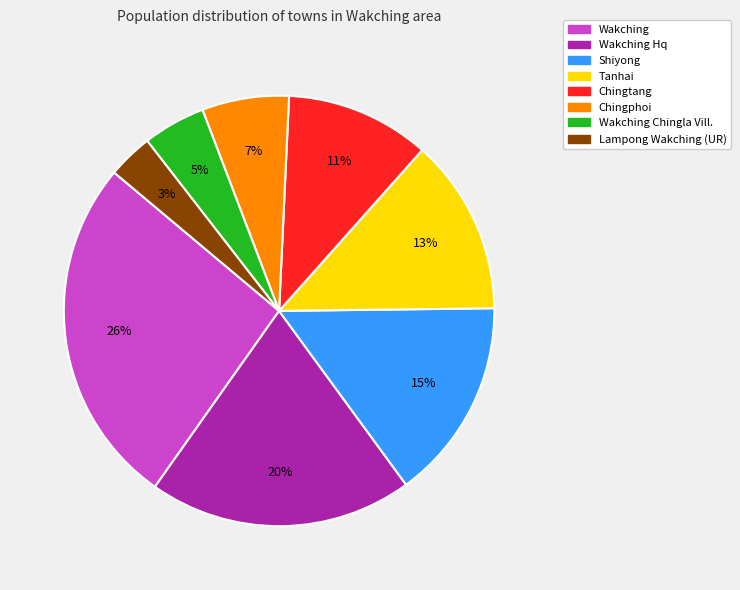

To the nearest percent, what is the average slice percentage?

12%